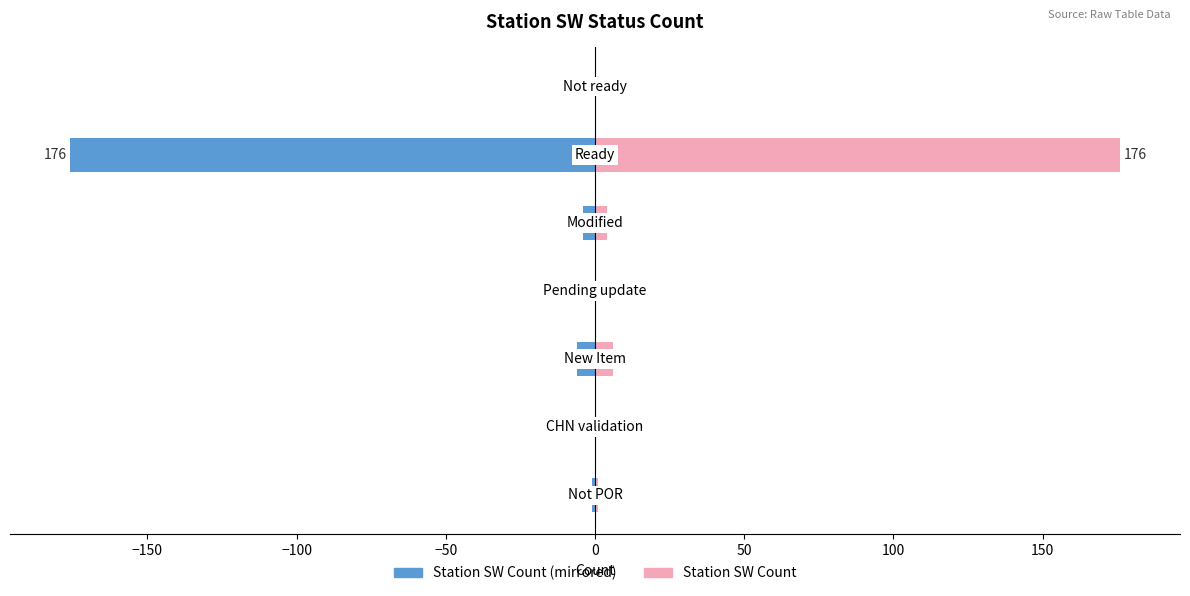

At how many categories does at least one series exceed -159?

7